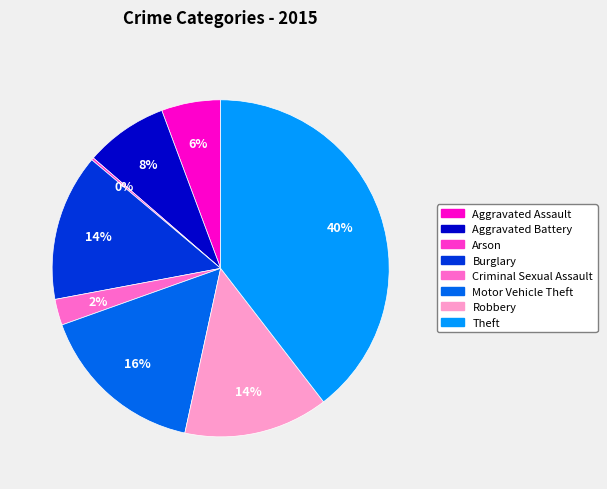

Does any single category account for the majority?

No